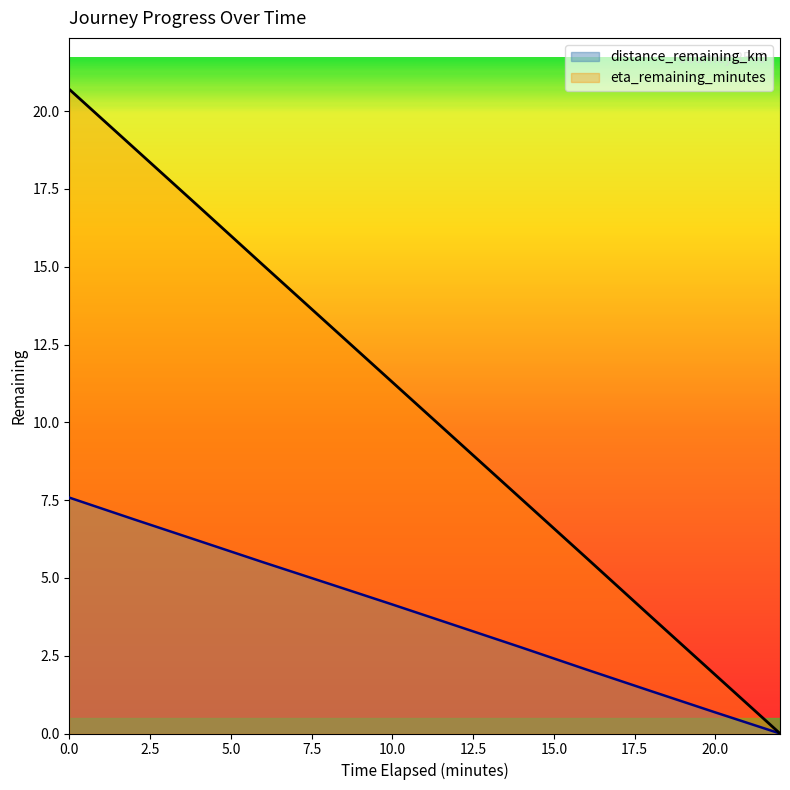

What position from the right is 10.0?

7